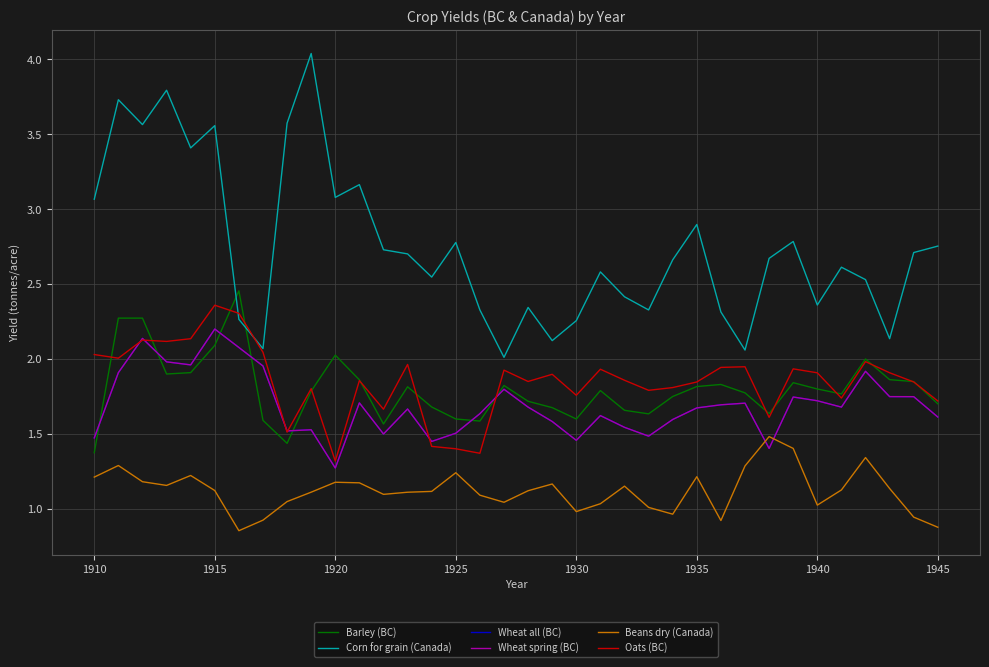

Does the chart have visible grid lines?

Yes